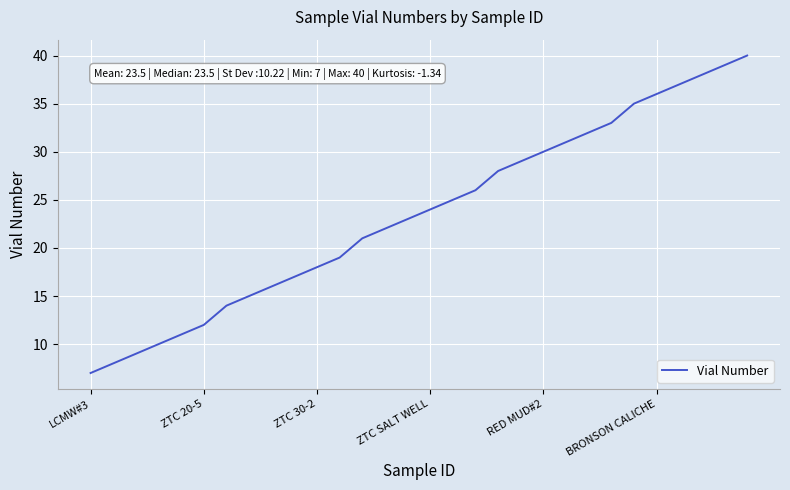

What is the minimum value shown in the chart?

7